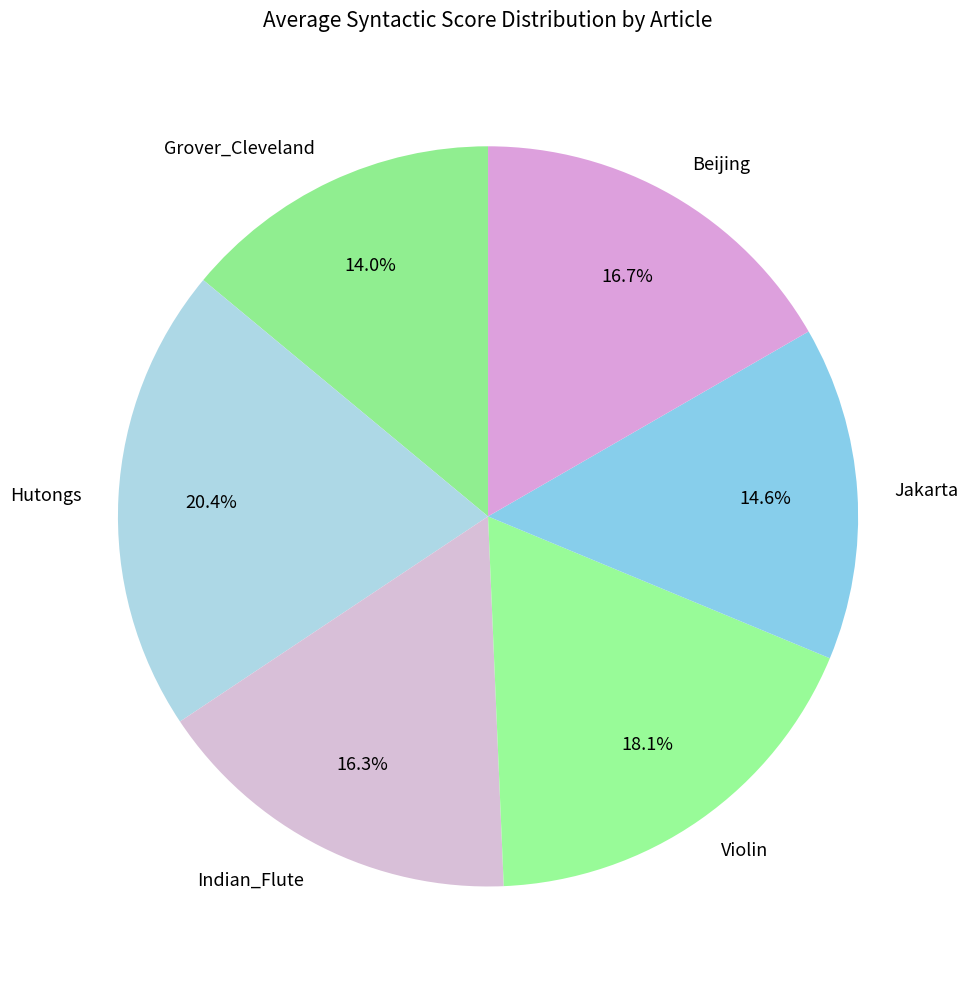

To the nearest percent, what is the difference between the Jakarta and Grover_Cleveland slice percentages?

1%